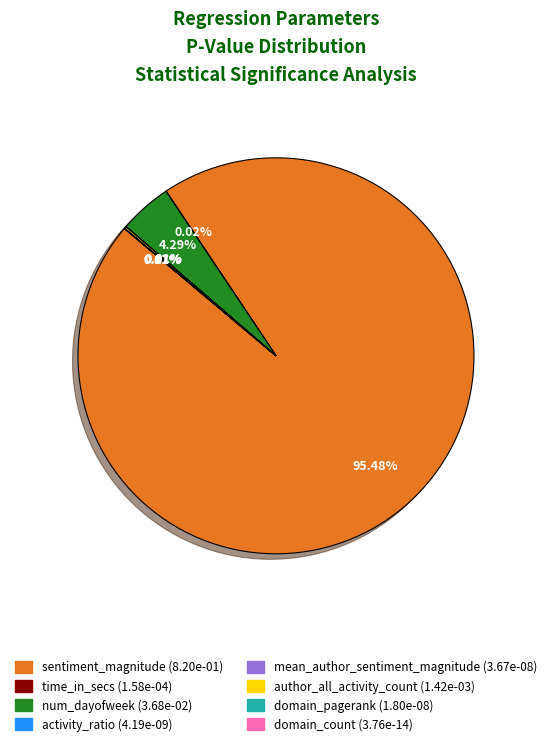

Which slice is the largest?

sentiment_magnitude